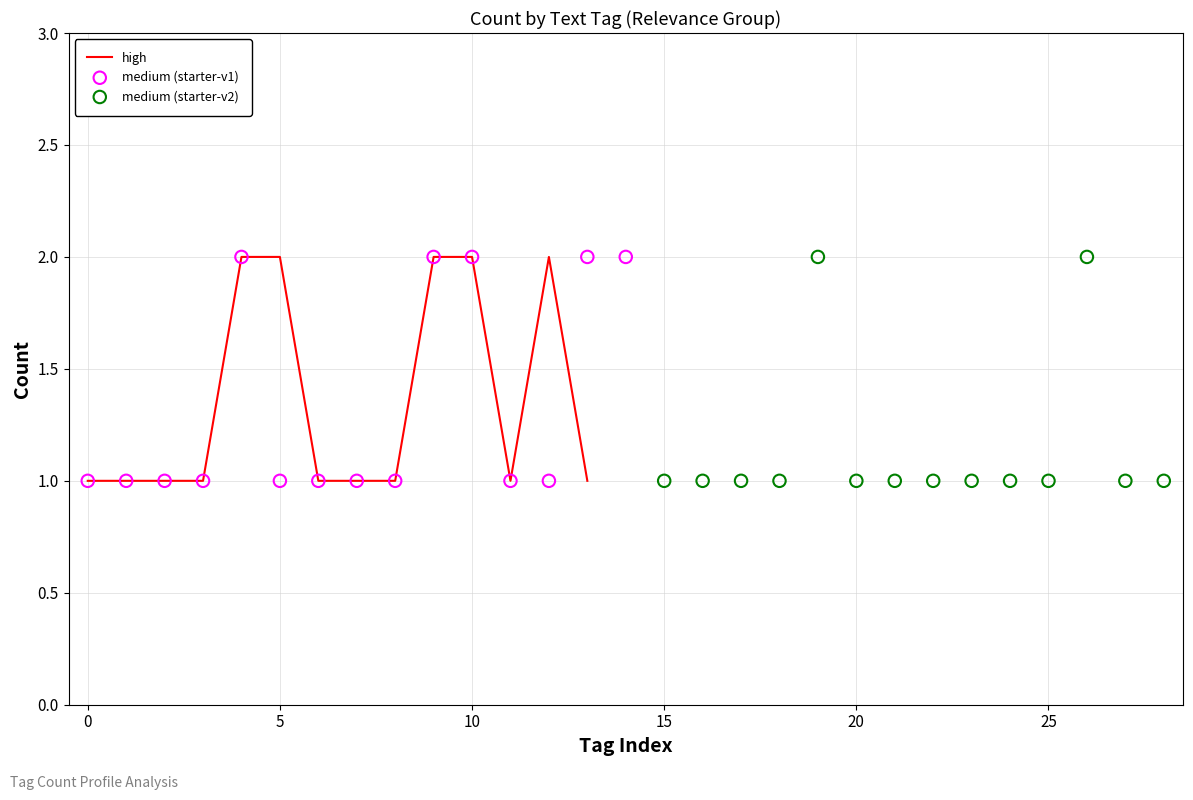

Which has a higher value, 13 or 12?

12